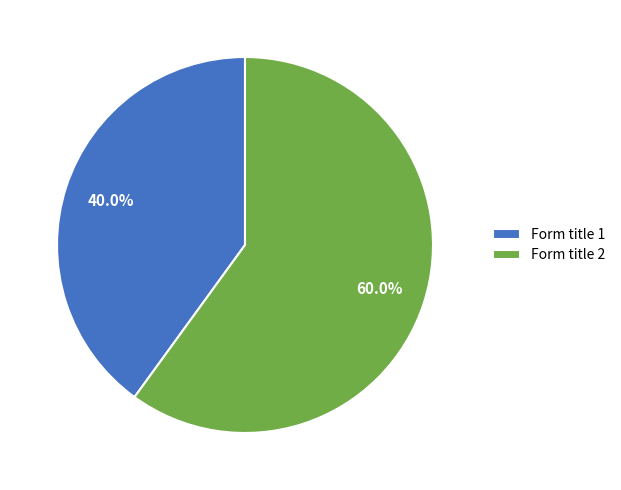

How many slices are in this pie chart?

2